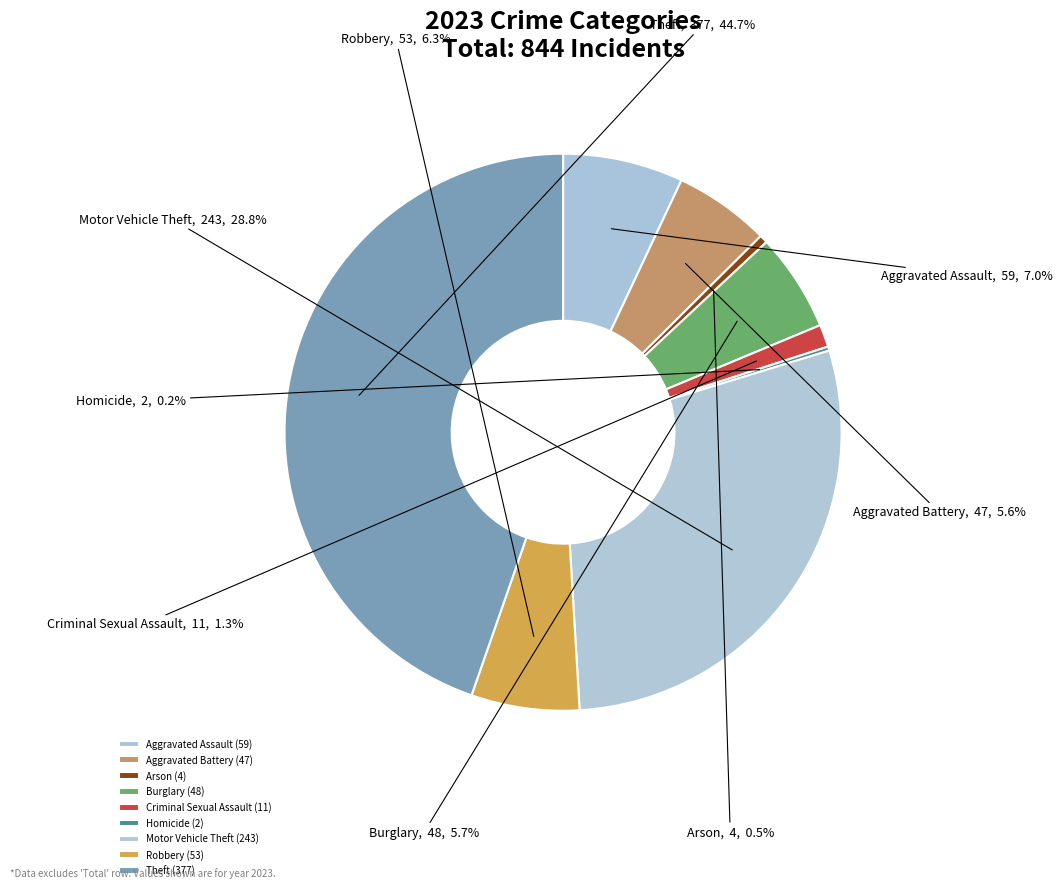

Approximately how many times larger is the value at Aggravated Battery compared to Robbery?

0.9